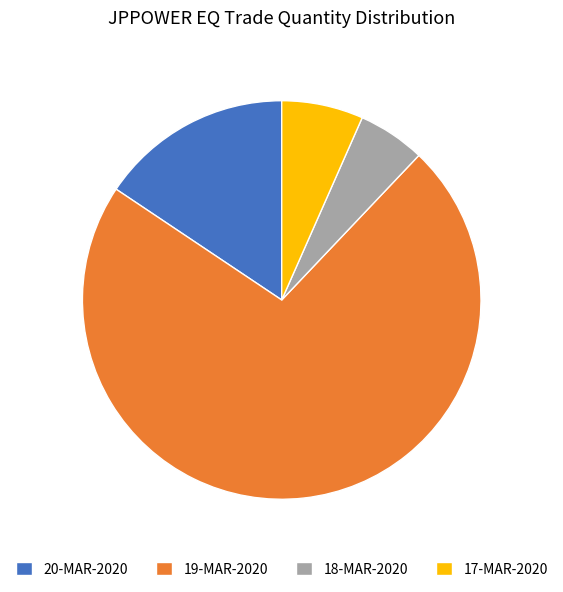

Between 20-MAR-2020 and 19-MAR-2020, which is larger?

19-MAR-2020